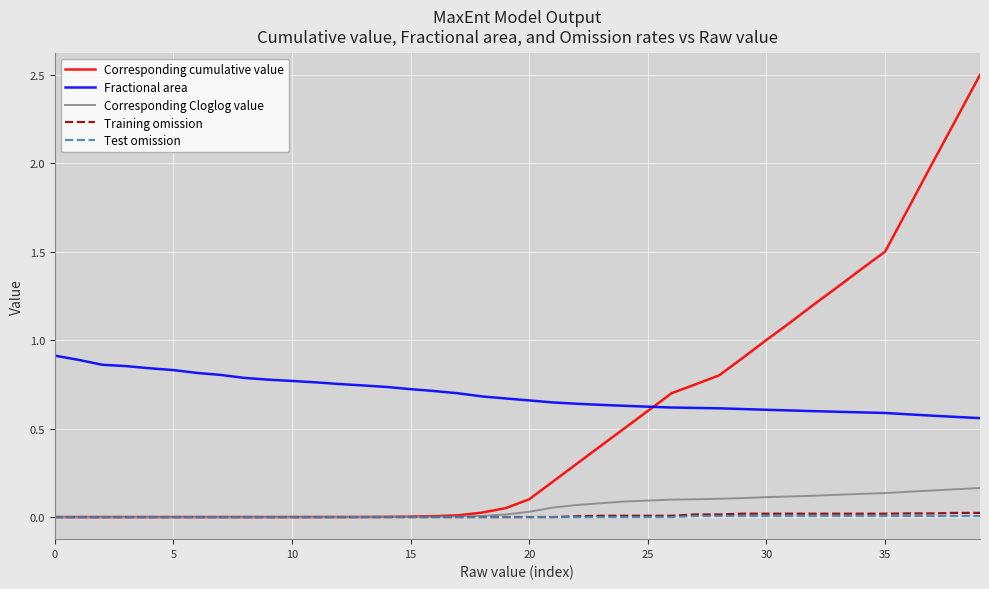

True or false: Fractional area and Corresponding Cloglog value intersect in this chart.

False